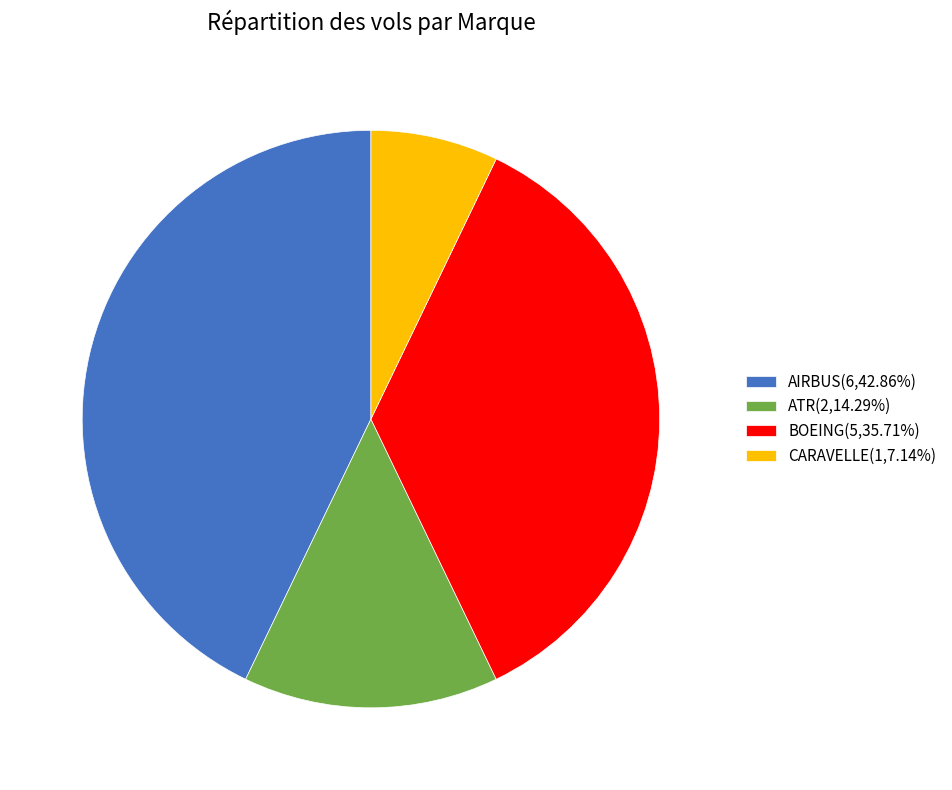

Approximately how many times larger is the value at AIRBUS(6,42.86%) compared to ATR(2,14.29%)?

3.0